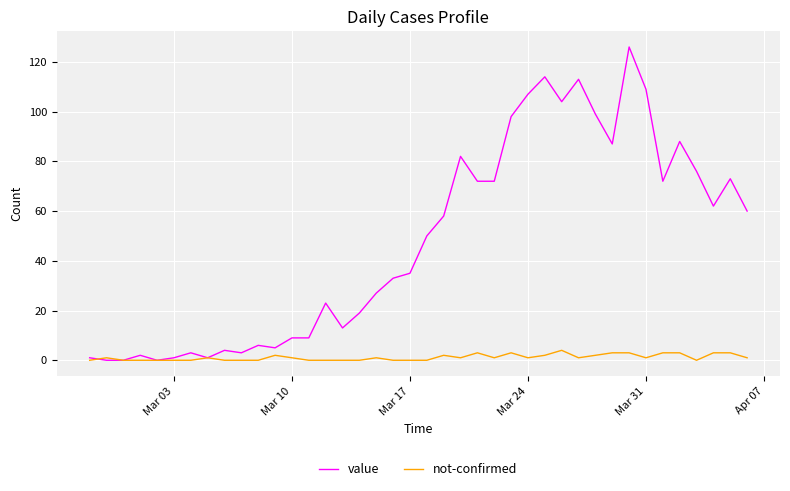

Which series has the largest range (max minus min)?

value